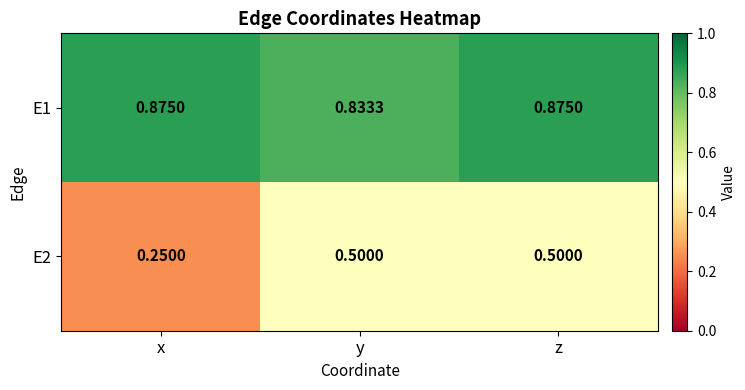

At which label is E2 closest to 0?

x